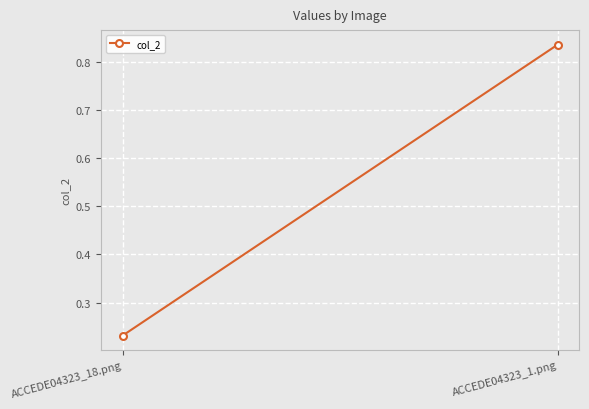

How many lines are shown in the chart?

1